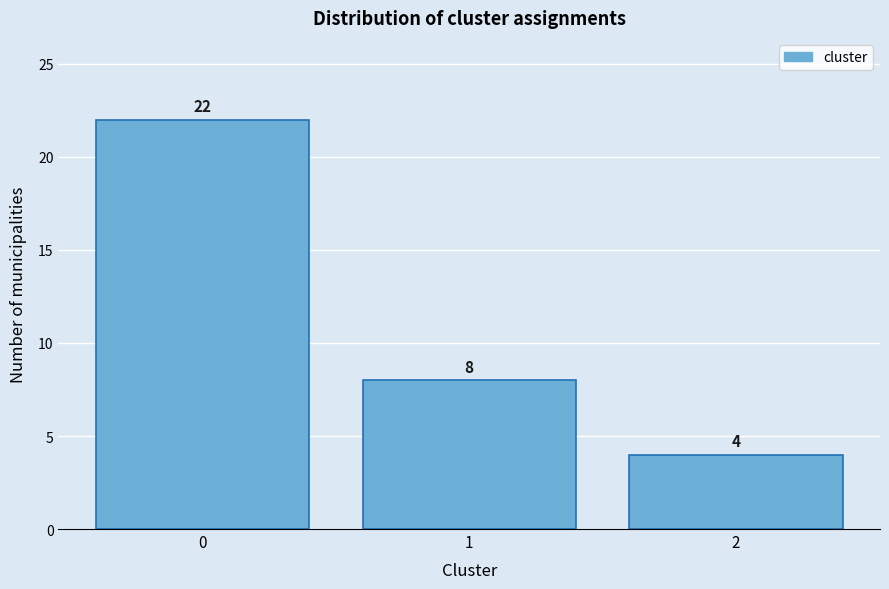

Reading left to right, extract all data points from this chart.

22	8	4